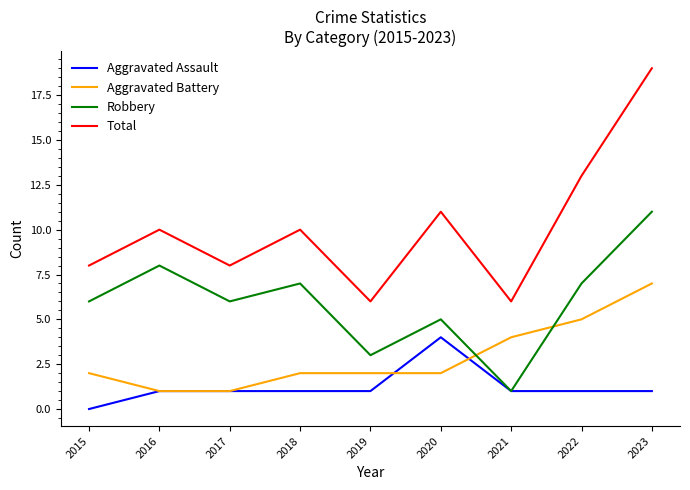

What is the difference between the maximum and second lowest values in the Aggravated Battery series?

6